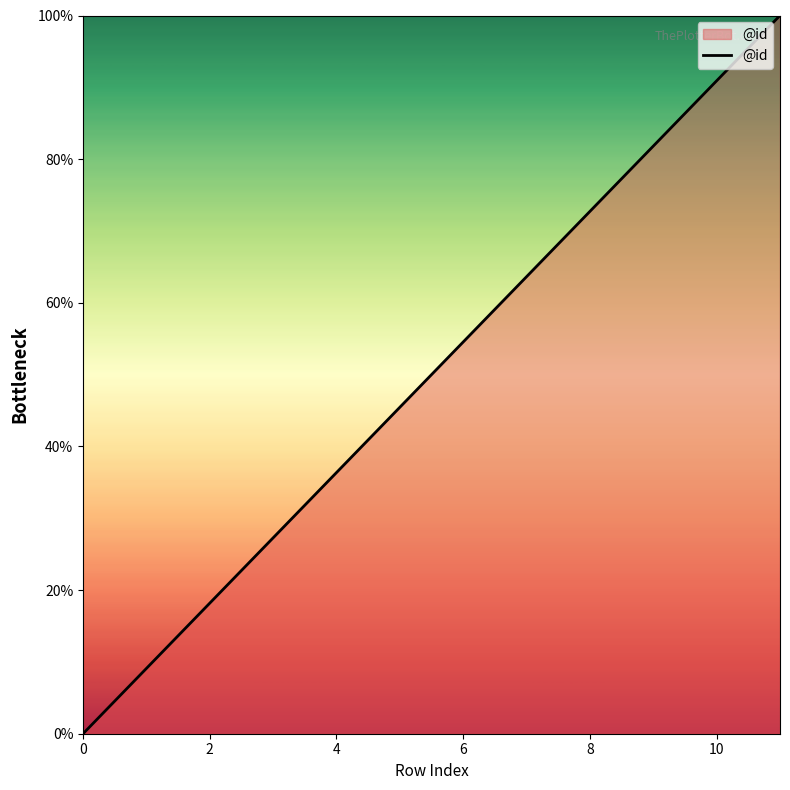

What is the greatest value displayed?

100.0